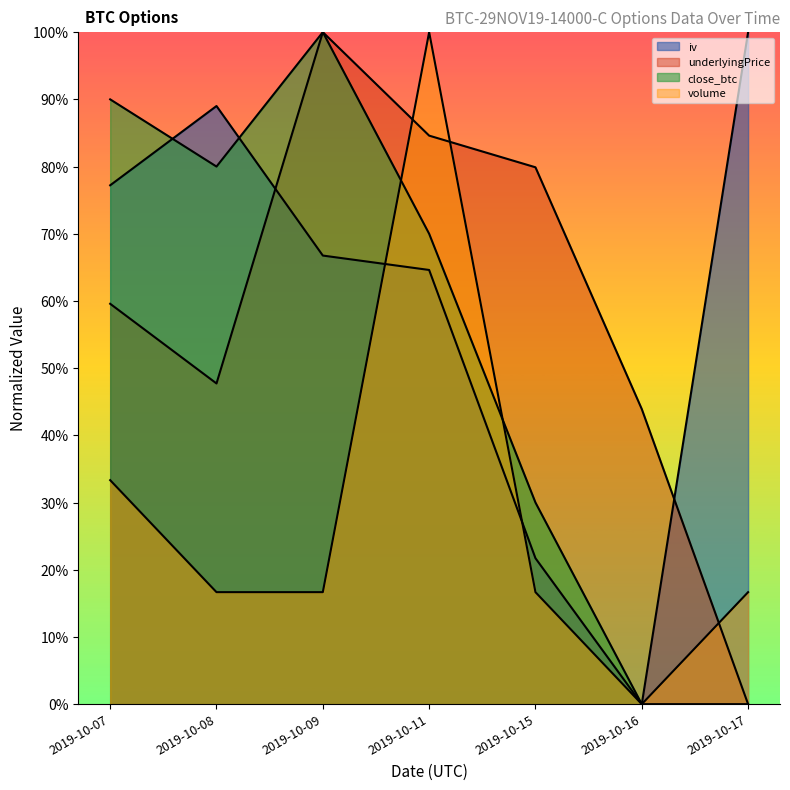

In underlyingPrice, how many points are lower than both neighbors (excluding endpoints)?

1